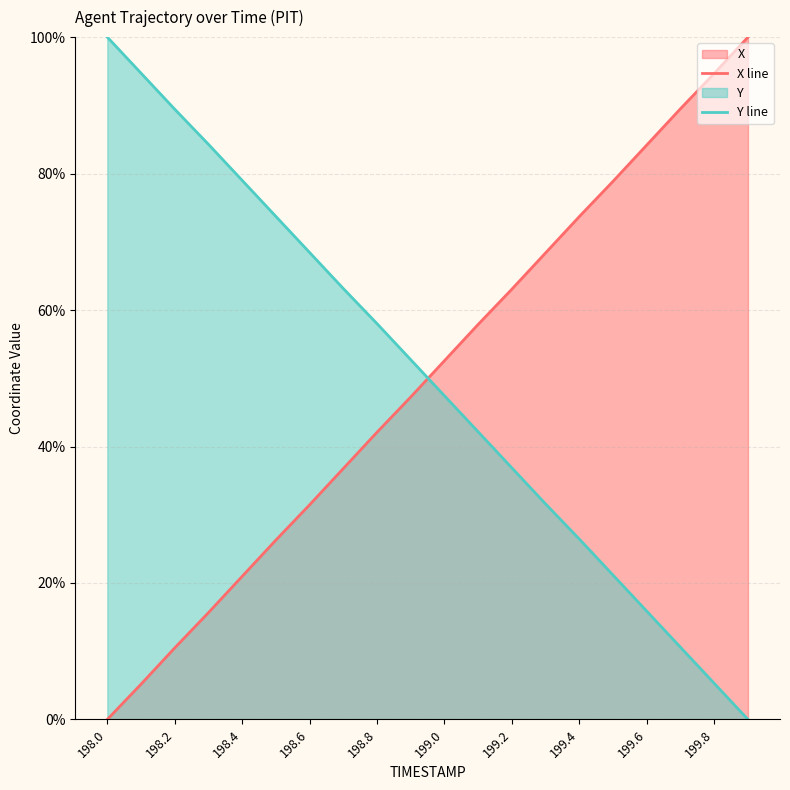

List the series in order of their peak value, lowest first.

X line, Y line